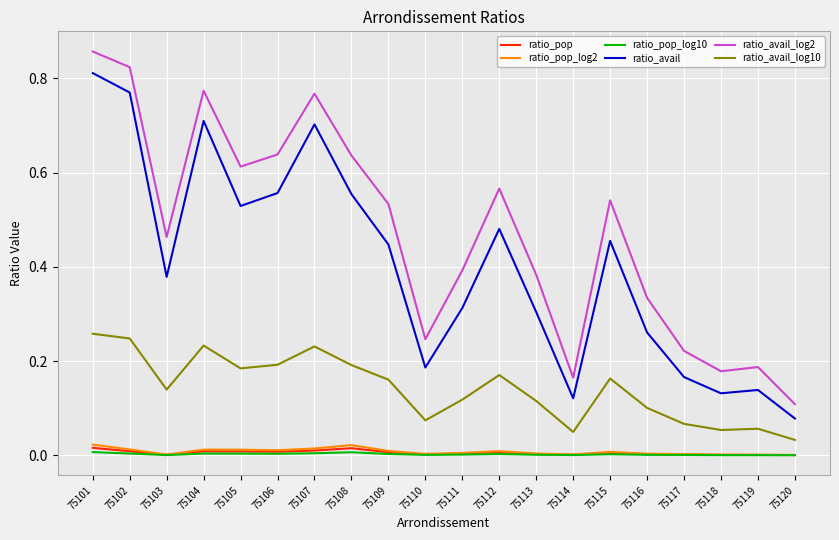

True or false: ratio_avail_log10 has a value of 0.2 at 75108.

True